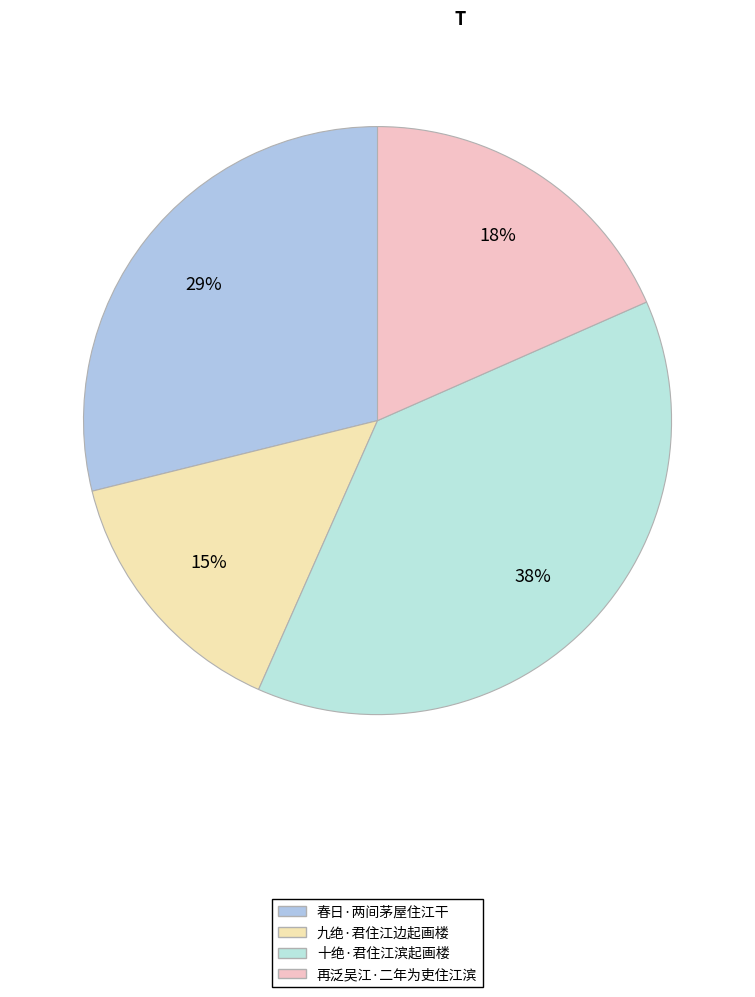

Does 春日·两间茅屋住江干 represent more than half of the total?

No